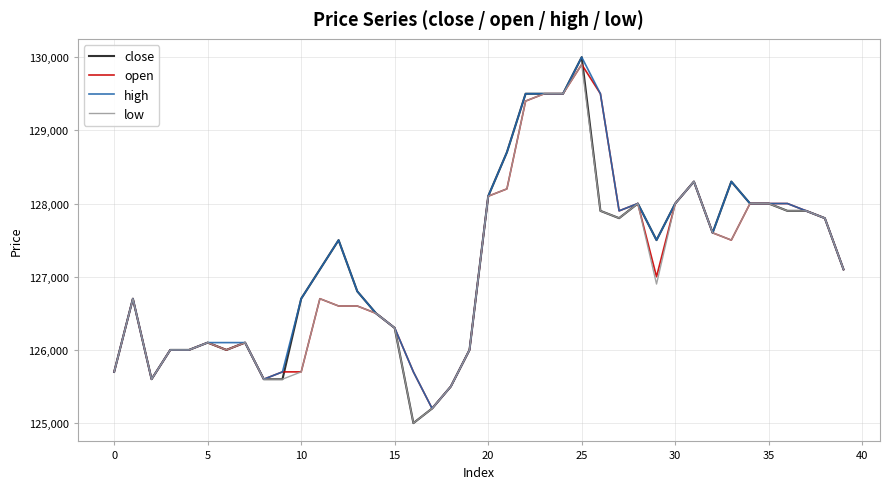

What is the maximum value for open?

129900